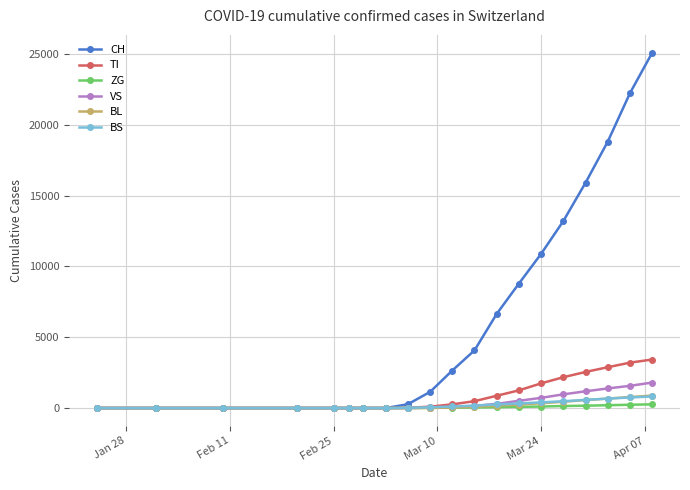

What is the maximum value shown in the chart?

25107